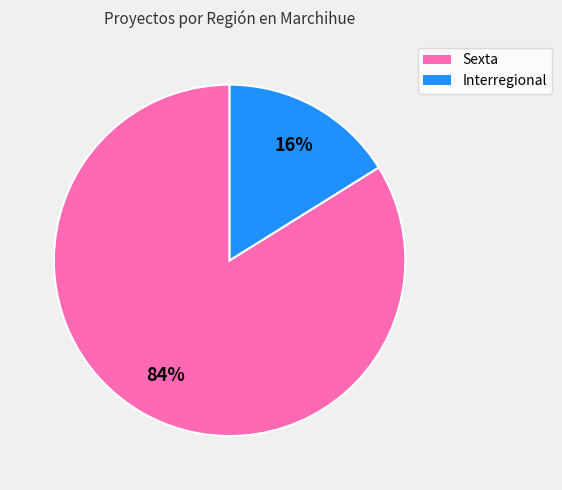

Which has a higher value, Interregional or Sexta?

Sexta